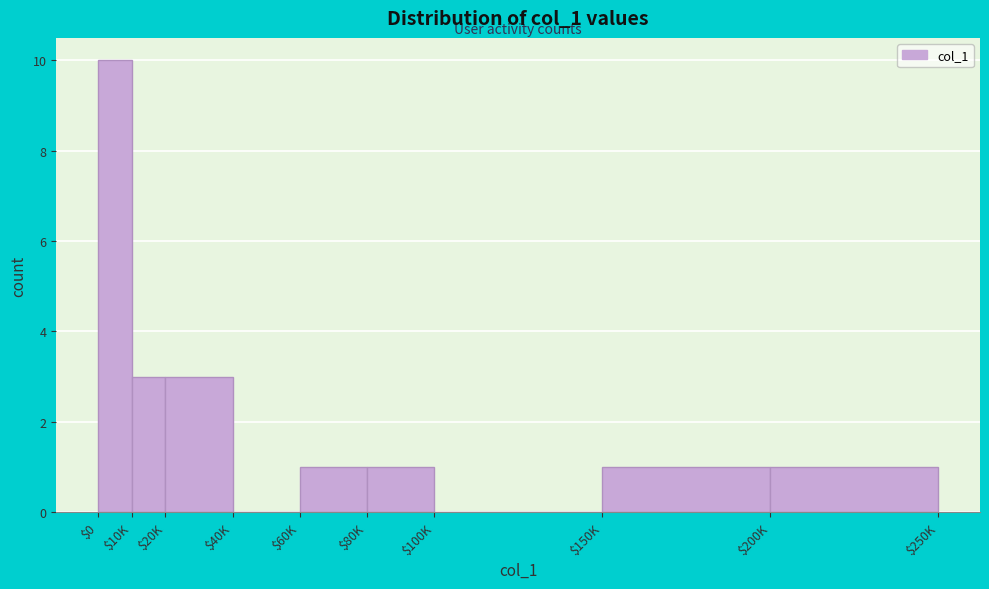

Which label corresponds to the largest value in the chart?

$0